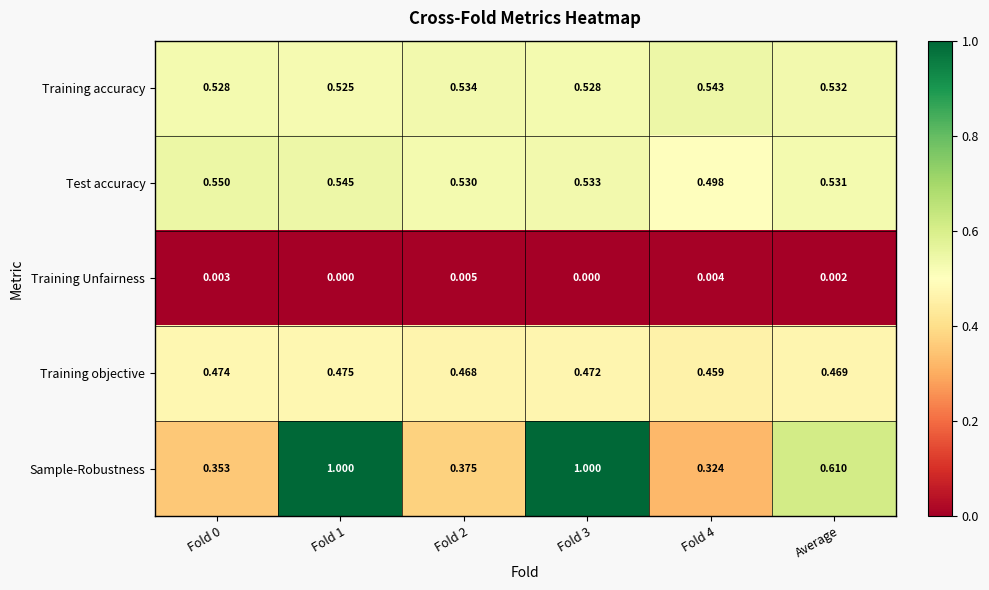

List the series in order of their peak value, lowest first.

Training Unfairness, Training objective, Training accuracy, Test accuracy, Sample-Robustness